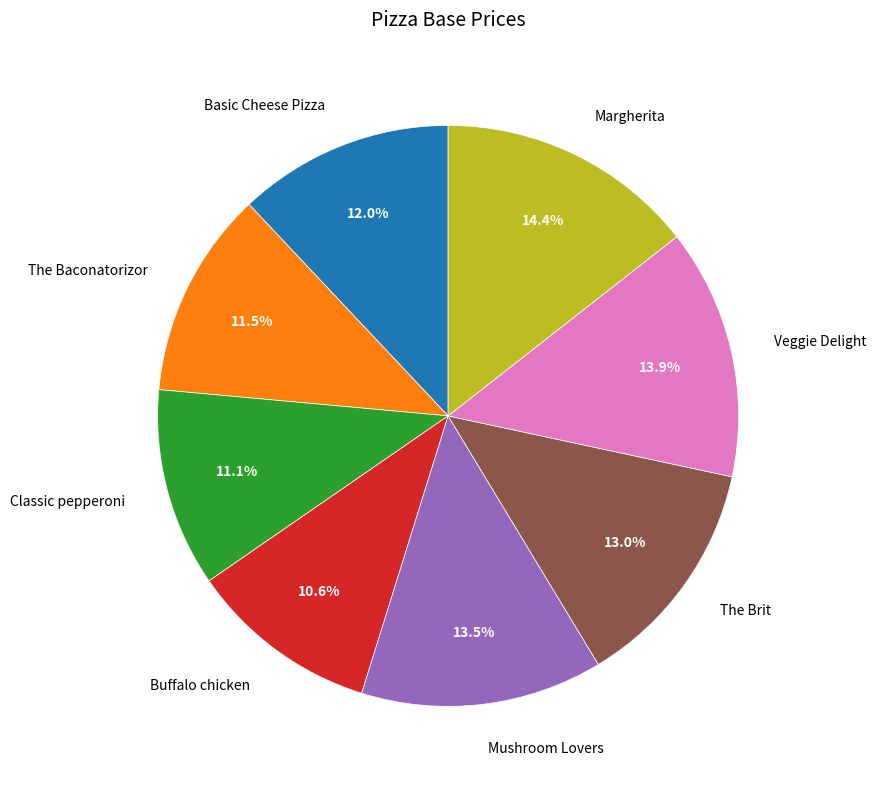

Does any single category account for the majority?

No